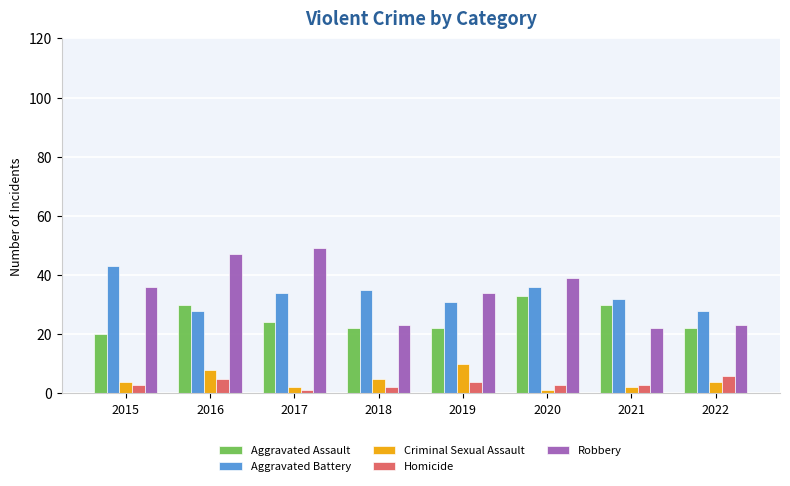

Reading left to right, what are all the values shown in this chart?

Aggravated Assault: 2015=20	2016=30	2017=24	2018=22	2019=22	2020=33	2021=30	2022=22
Aggravated Battery: 2015=43	2016=28	2017=34	2018=35	2019=31	2020=36	2021=32	2022=28
Criminal Sexual Assault: 2015=4	2016=8	2017=2	2018=5	2019=10	2020=1	2021=2	2022=4
Homicide: 2015=3	2016=5	2017=1	2018=2	2019=4	2020=3	2021=3	2022=6
Robbery: 2015=36	2016=47	2017=49	2018=23	2019=34	2020=39	2021=22	2022=23